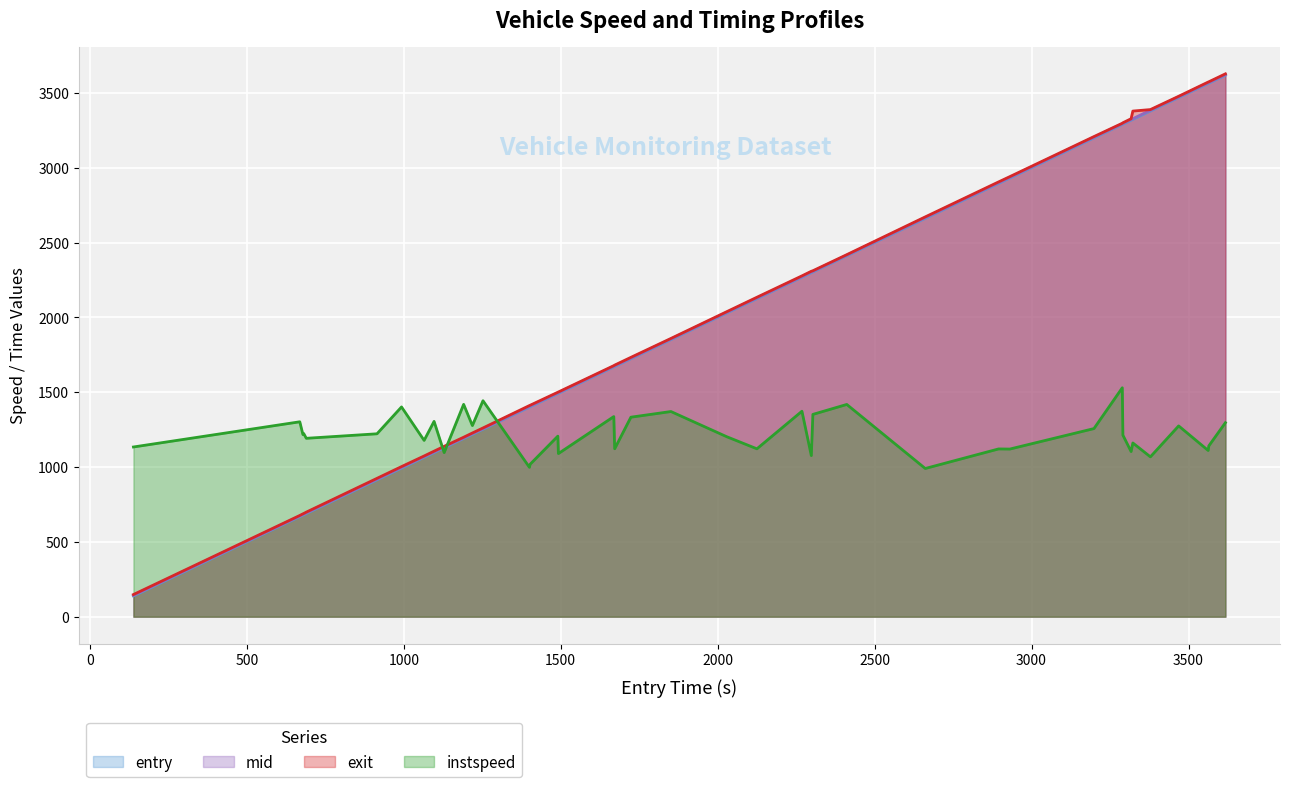

Reading right to left, what are all the values shown in this chart?

instspeed: 1296.3	1141.2	1110.6	1274.7	1068.0	1160.7	1103.4	1212.9	1529.4	1256.8	1120.0	1120.8	990.2	1418.1	1351.6	1076.3	1372.7	1121.7	1202.6	1370.7	1332.9	1122.1	1337.0	1089.9	1206.3	1018.3	998.0	1442.9	1276.9	1418.7	1096.1	1305.0	1177.9	1401.4	1222.0	1191.9	1223.9	1216.6	1302.2	1133.9
mid: 3621.5	3569.2	3567.3	3473.0	3383.3	3327.1	3321.5	3295.5	3293.2	3203.3	2935.3	2899.3	2666.1	2415.0	2307.4	2303.2	2272.1	2129.4	2033.3	1855.3	1727.4	1676.4	1673.4	1497.0	1495.3	1407.5	1405.5	1256.1	1223.2	1194.3	1133.5	1100.6	1069.3	997.5	919.1	694.1	685.5	683.2	672.6	143.5
exit: 3626.7	3573.7	3571.9	3476.9	3388.0	3378.1	3326.9	3299.9	3296.6	3207.7	2940.0	2904.7	2671.1	2418.7	2311.3	2307.8	2277.0	2134.2	2037.6	1859.1	1732.7	1680.9	1677.3	1501.4	1499.6	1412.6	1410.6	1260.9	1227.3	1199.0	1138.2	1105.9	1073.8	1002.8	924.4	698.6	689.5	687.3	676.4	148.0
entry: 3617.5	3564.7	3562.6	3468.6	3378.6	3322.7	3317.1	3291.0	3289.0	3198.7	2930.7	2894.8	2661.3	2411.3	2303.4	2298.3	2268.5	2125.0	2028.8	1851.1	1723.6	1671.9	1669.1	1492.7	1490.9	1402.5	1400.4	1252.4	1218.6	1190.8	1128.7	1096.6	1064.9	992.9	914.7	689.5	681.2	678.8	668.8	138.8